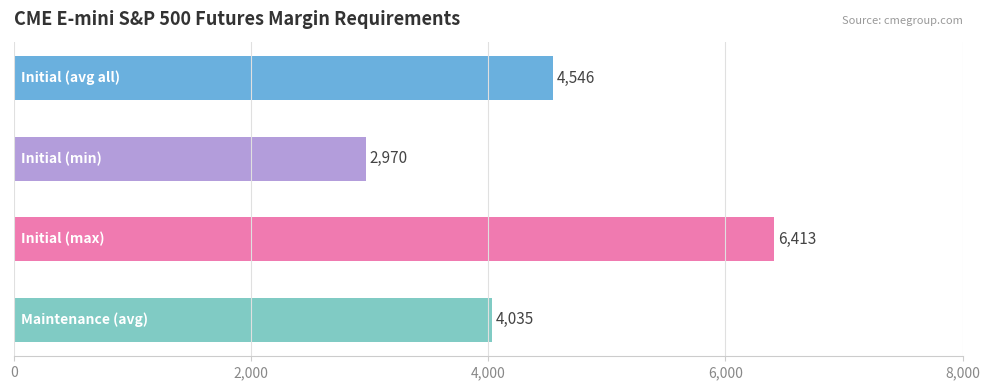

What is the value of the 1st bar from the top?

4546